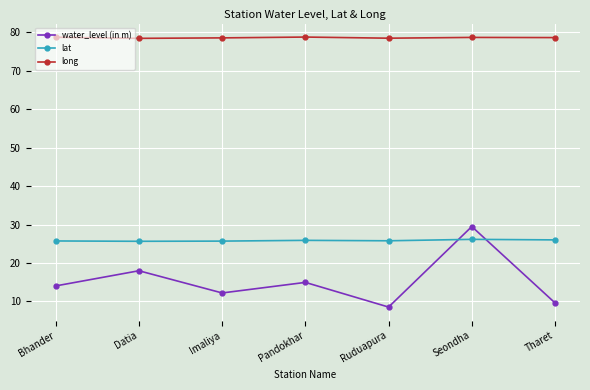

Is it true that long equals 35.2 at Tharet?

False